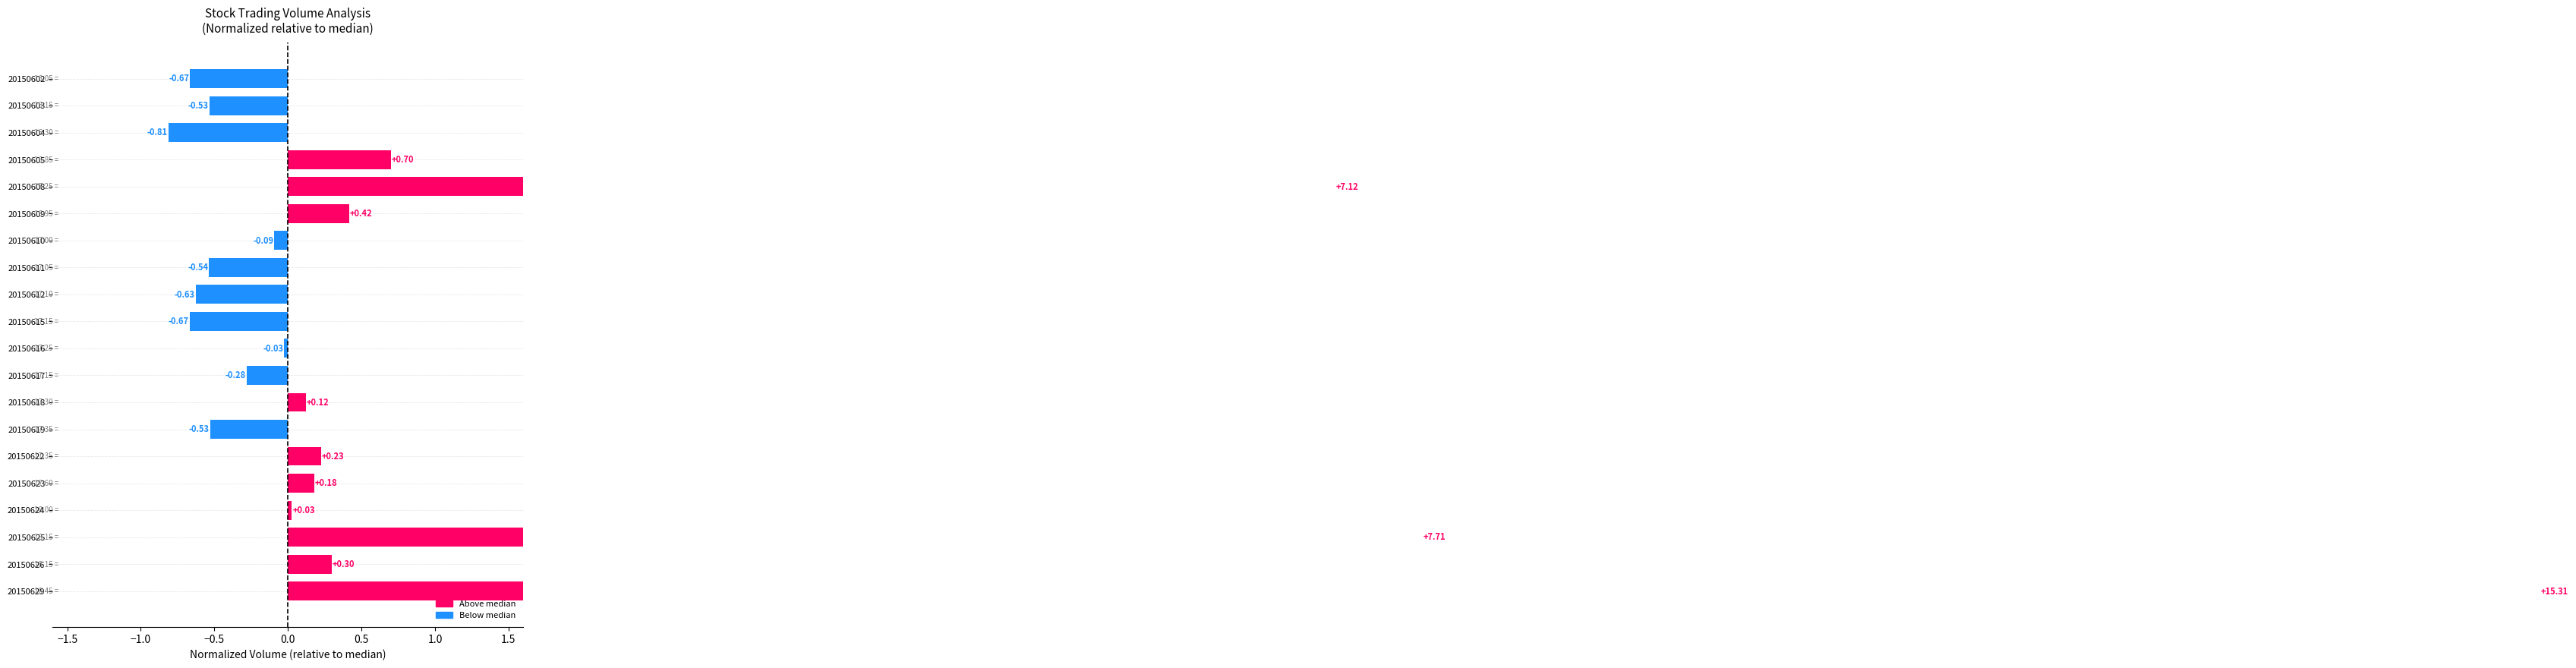

Reading left to right, what are all the values shown in this chart?

-0.7	-0.5	-0.8	0.7	7.1	0.4	-0.1	-0.5	-0.6	-0.7	-0.0	-0.3	0.1	-0.5	0.2	0.2	0.0	7.7	0.3	15.3